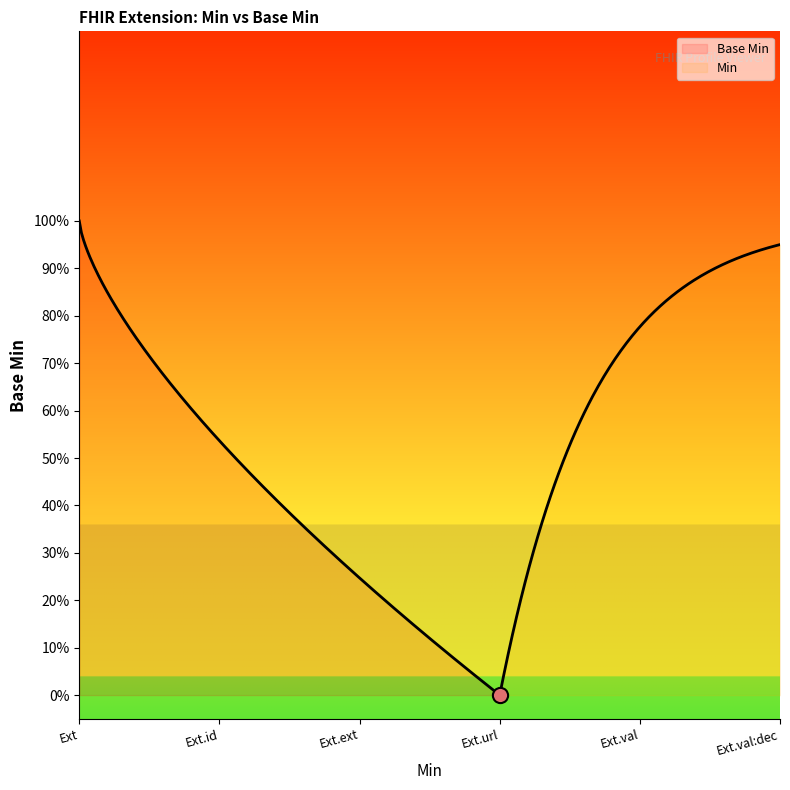

Which series reaches the minimum Y coordinate?

Base Min